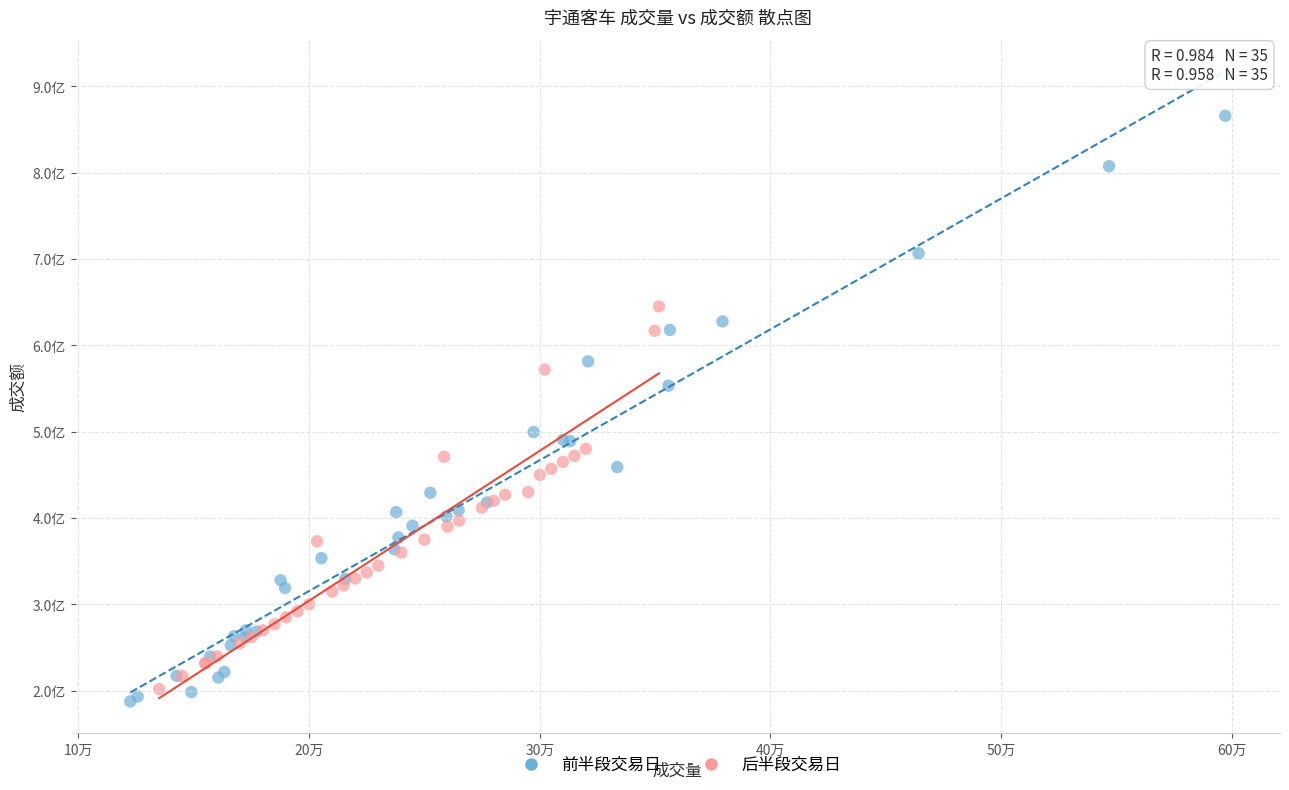

Which series contains the highest Y value?

前半段交易日